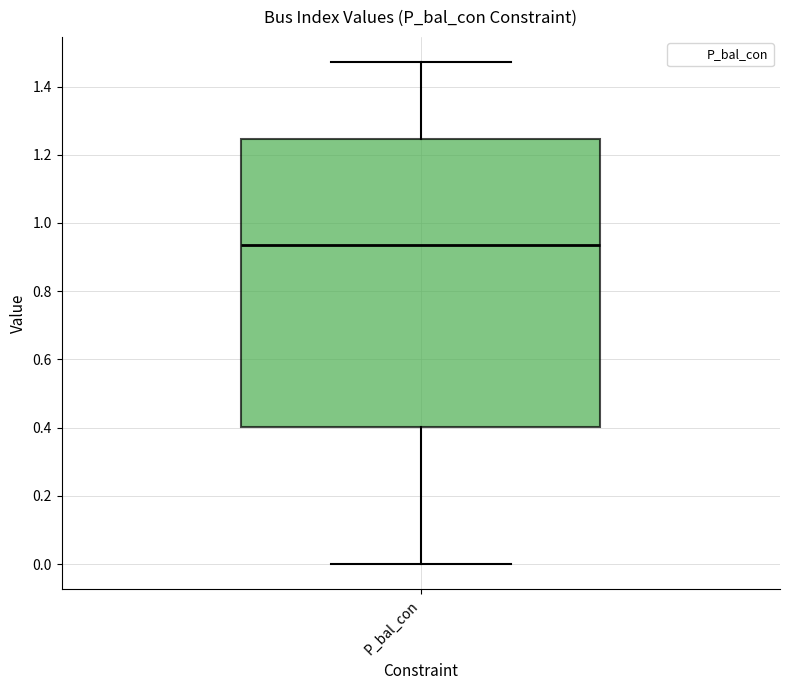

Where does the median line of the box for P_bal_con sit on the y-axis? The values are not printed on the chart, so give them approximately, as read against the axis.

0.94